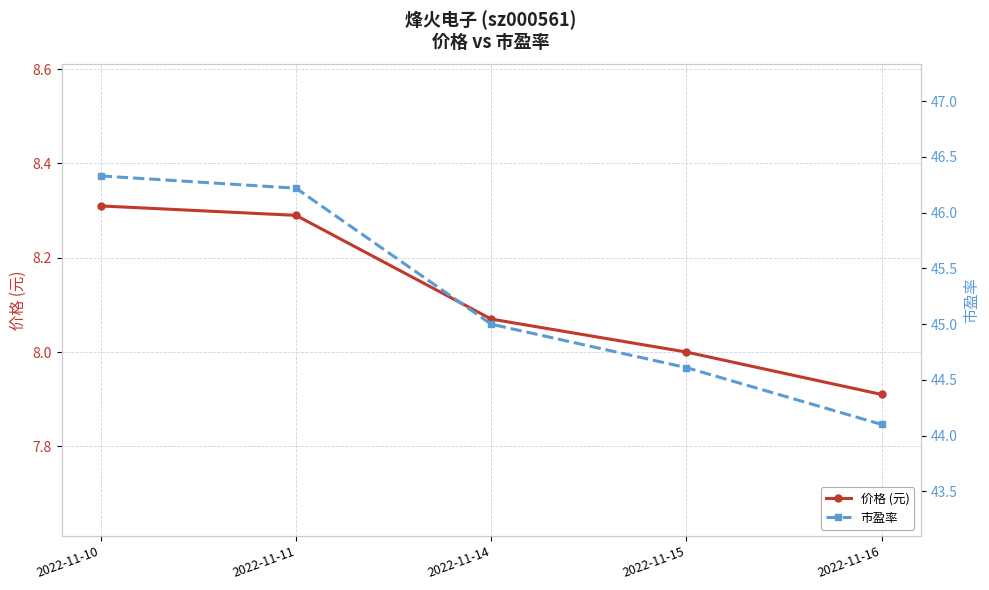

True or false: 价格 (元) and 市盈率 cross at least once.

False